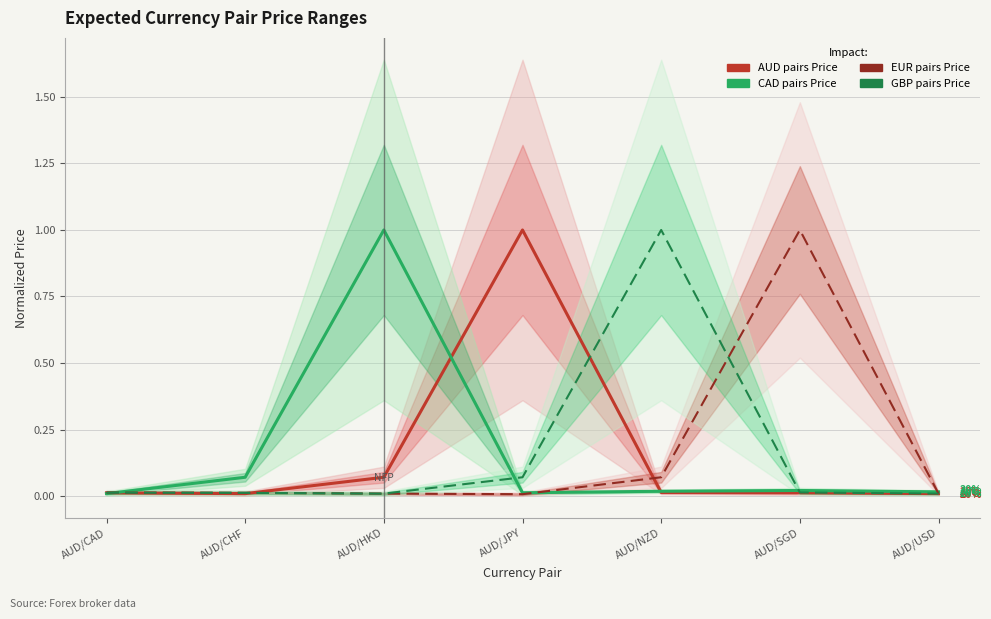

Reading right to left, transcribe all the data shown in this chart.

AUD pairs Price: AUD/USD=0.0	AUD/SGD=0.0	AUD/NZD=0.0	AUD/JPY=1.0	AUD/HKD=0.1	AUD/CHF=0.0	AUD/CAD=0.0
CAD pairs Price: AUD/USD=0.0	AUD/SGD=0.0	AUD/NZD=0.0	AUD/JPY=0.0	AUD/HKD=1.0	AUD/CHF=0.1	AUD/CAD=0.0
EUR pairs Price: AUD/USD=0.0	AUD/SGD=1.0	AUD/NZD=0.1	AUD/JPY=0.0	AUD/HKD=0.0	AUD/CHF=0.0	AUD/CAD=0.0
GBP pairs Price: AUD/USD=0.0	AUD/SGD=0.0	AUD/NZD=1.0	AUD/JPY=0.1	AUD/HKD=0.0	AUD/CHF=0.0	AUD/CAD=0.0